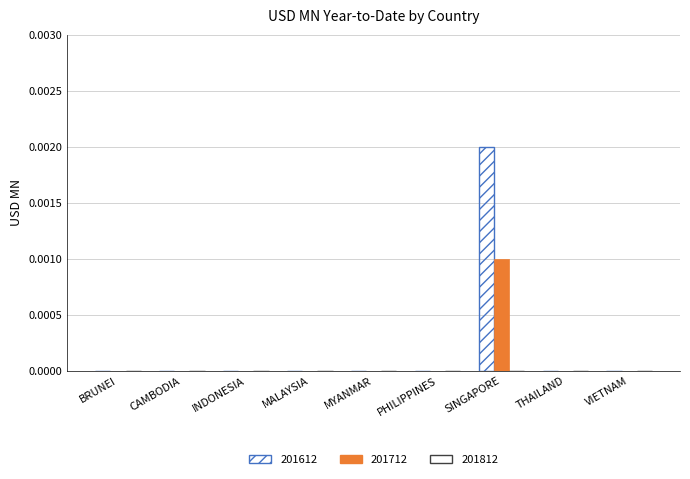

How many categories are shown in the chart?

9